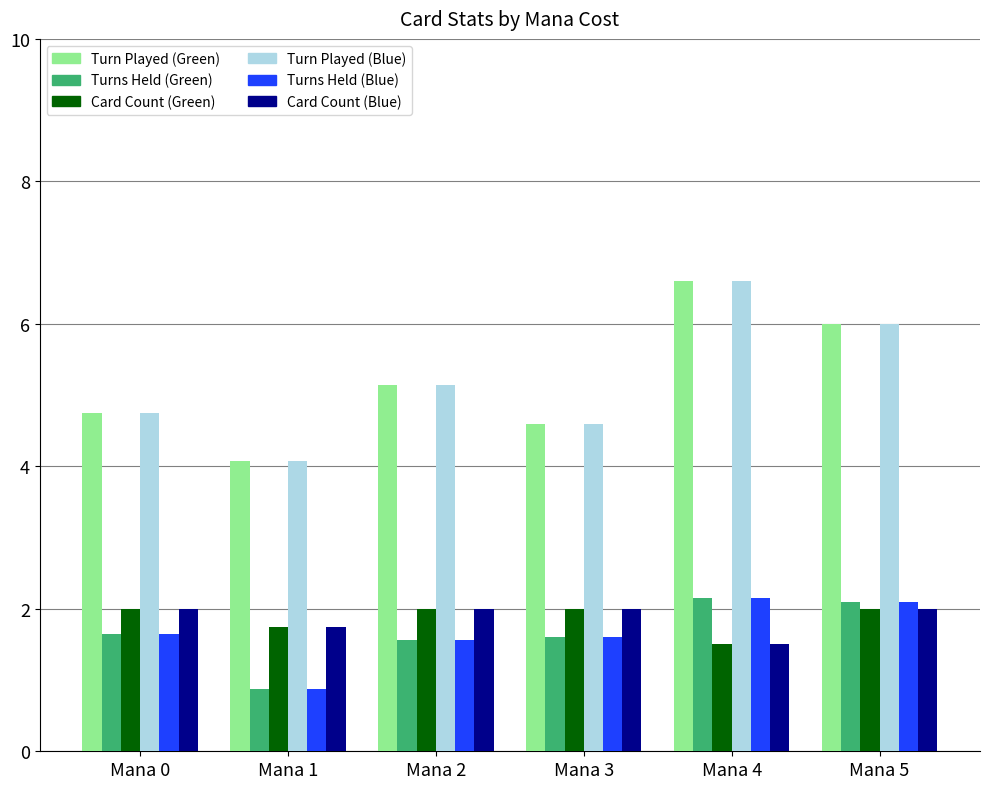

Does the chart contain any negative values?

No